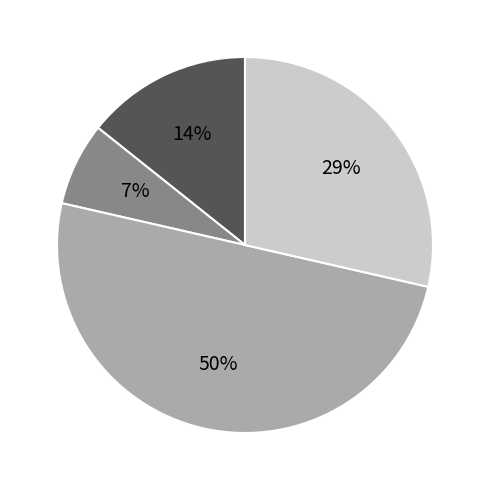

To the nearest percent, what is the difference between the largest and smallest slice percentages?

43%